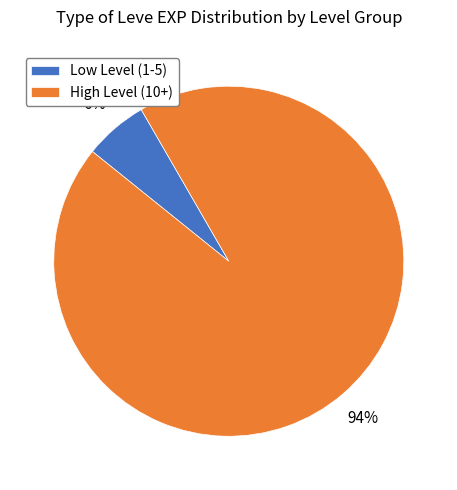

Rank the categories by value from lowest to highest.

Low Level (1-5), High Level (10+)